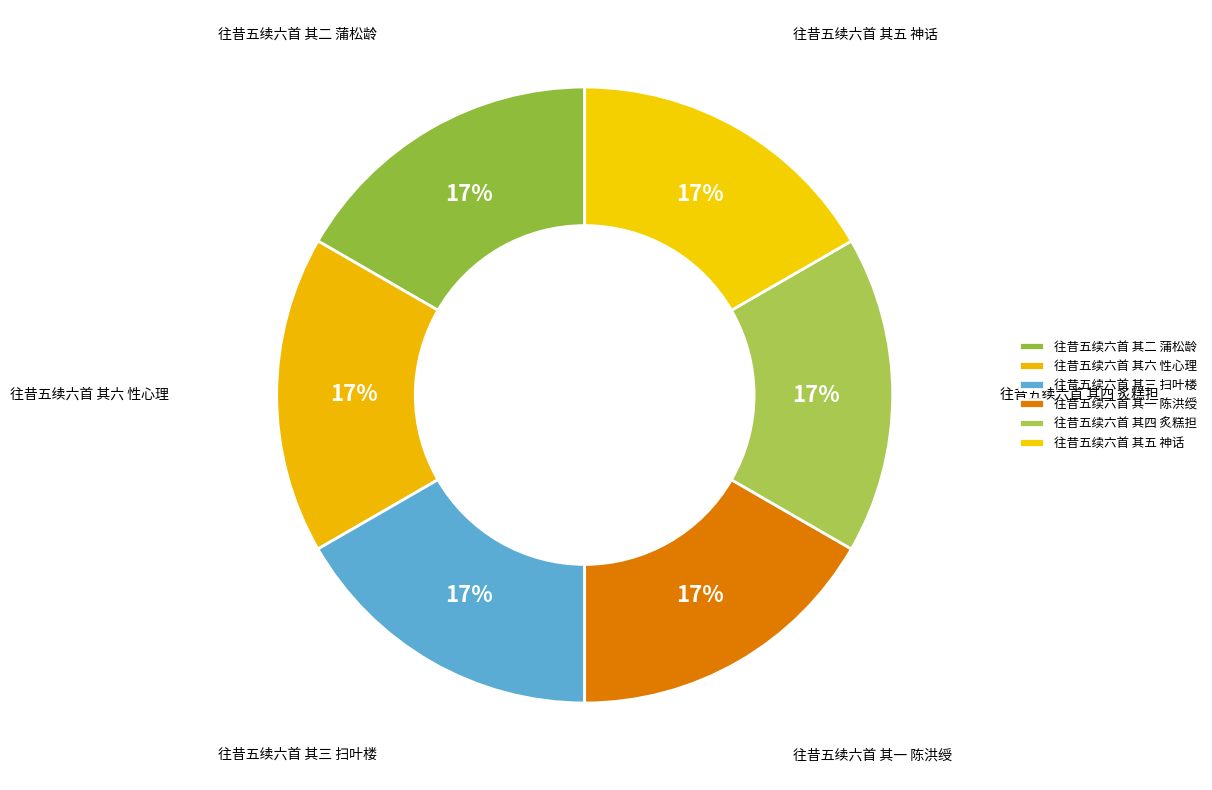

Combined, do 往昔五续六首 其六 性心理 and 往昔五续六首 其五 神话 account for over 50%?

No